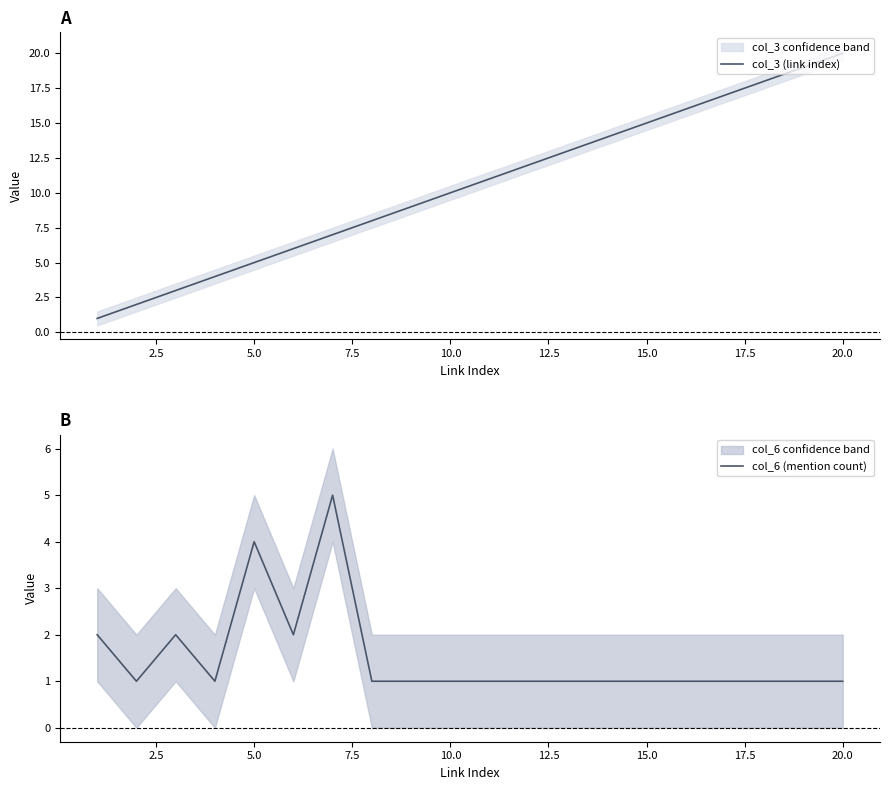

Which category has the highest value in the col_3 (link index) series?

20.0